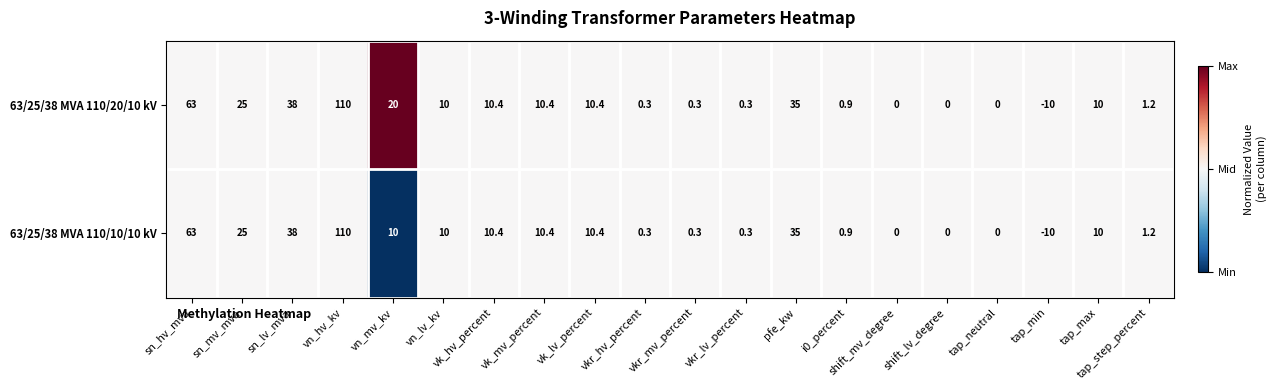

What is the difference between the maximum and minimum values in the 63/25/38 MVA 110/20/10 kV series?

120.0